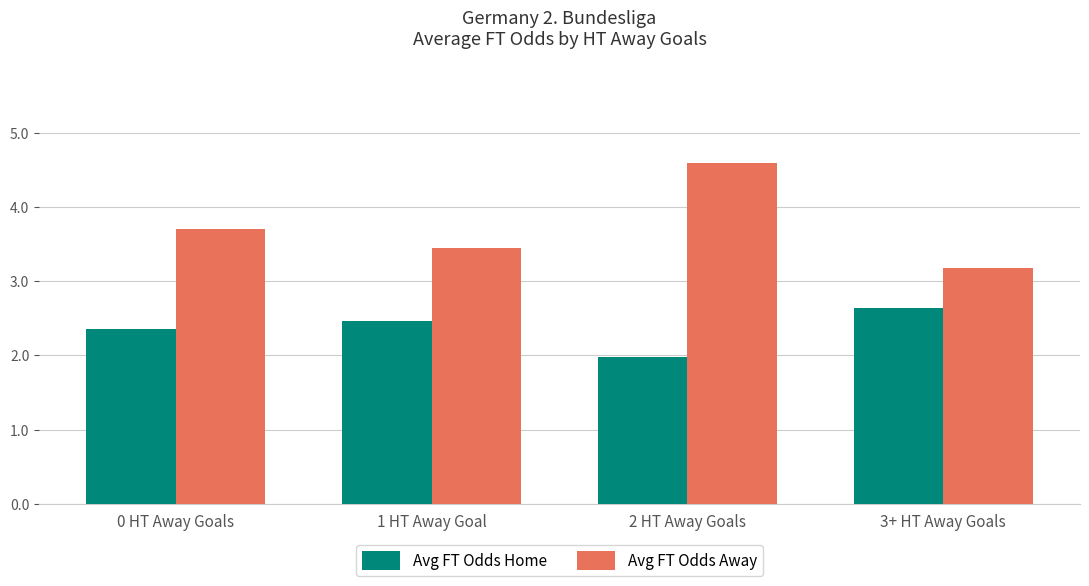

The Avg FT Odds Away series shows 3.4 at 1 HT Away Goal. True or false?

True